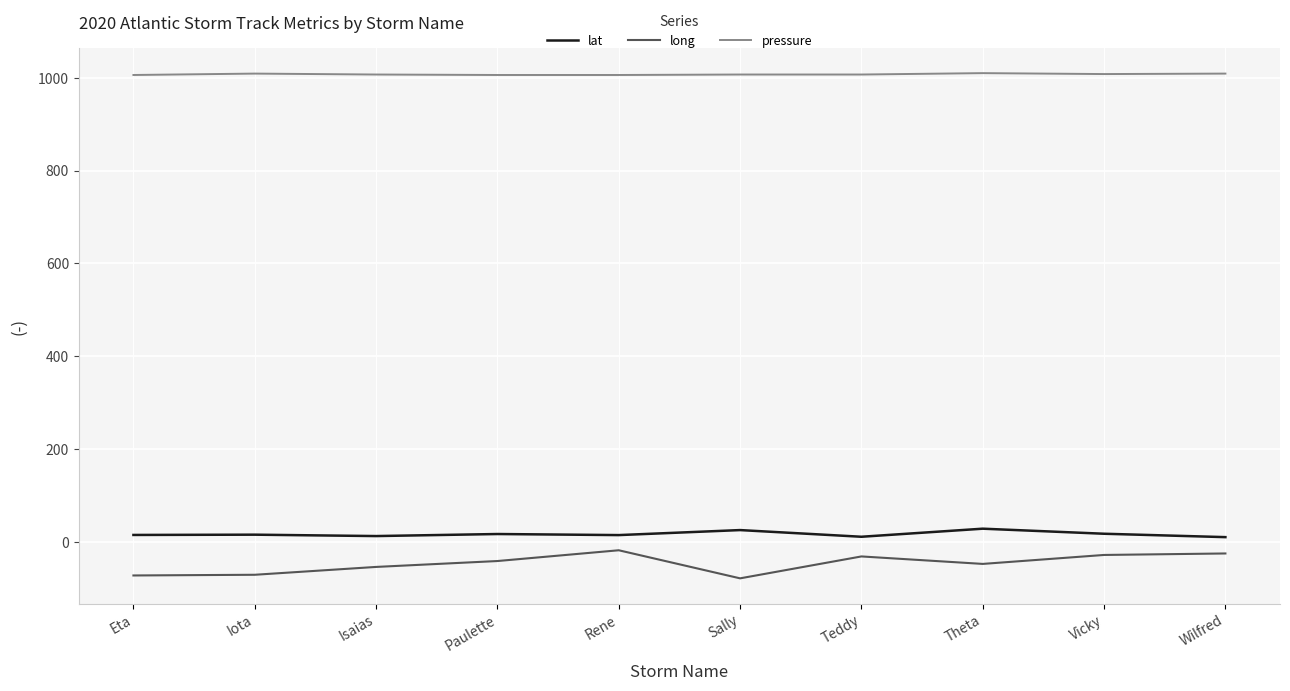

What is the maximum value for lat?

28.4